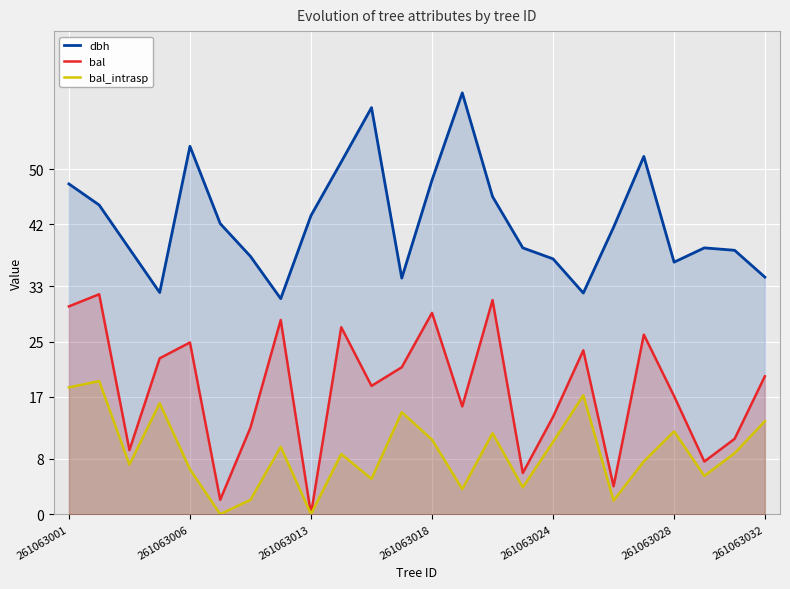

Rank the series by their maximum value, from highest to lowest.

dbh, bal, bal_intrasp